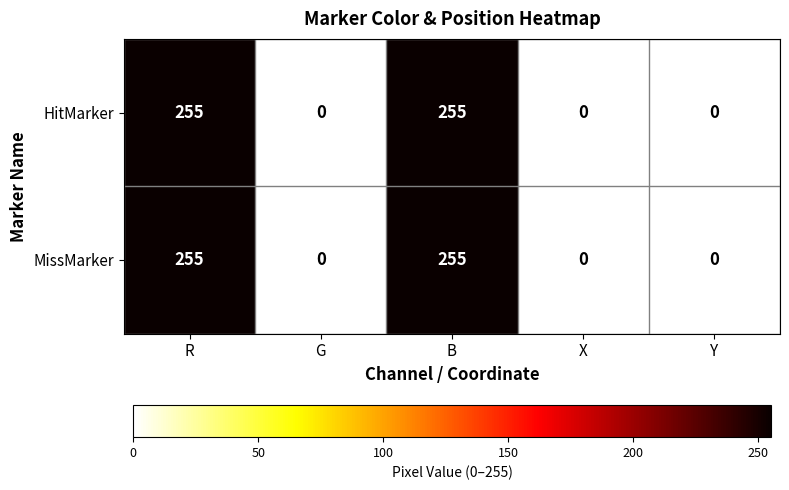

What is the average value of the HitMarker series?

102